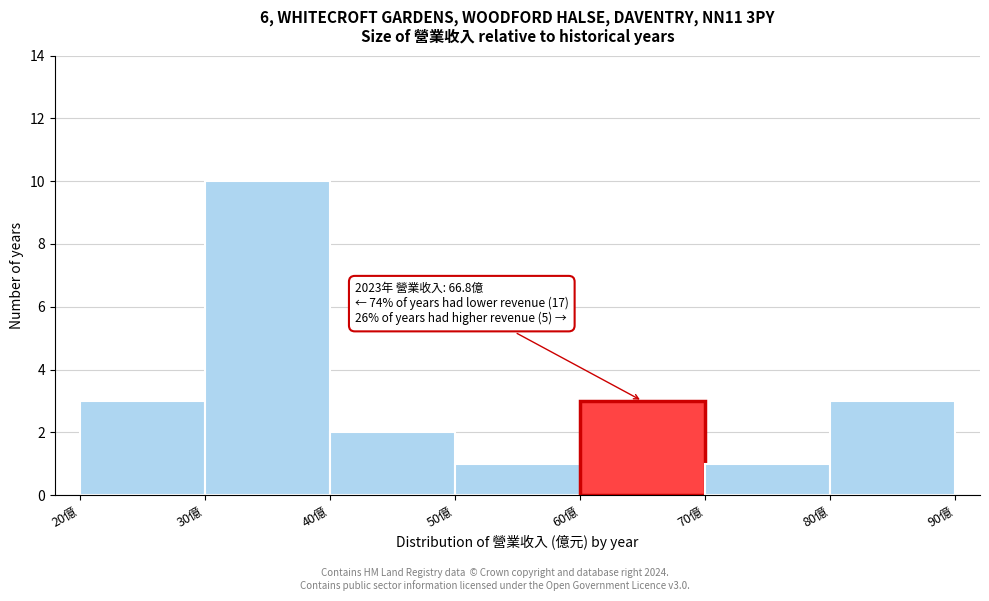

Over which range of the x-axis is the bar tallest?

30 to 40